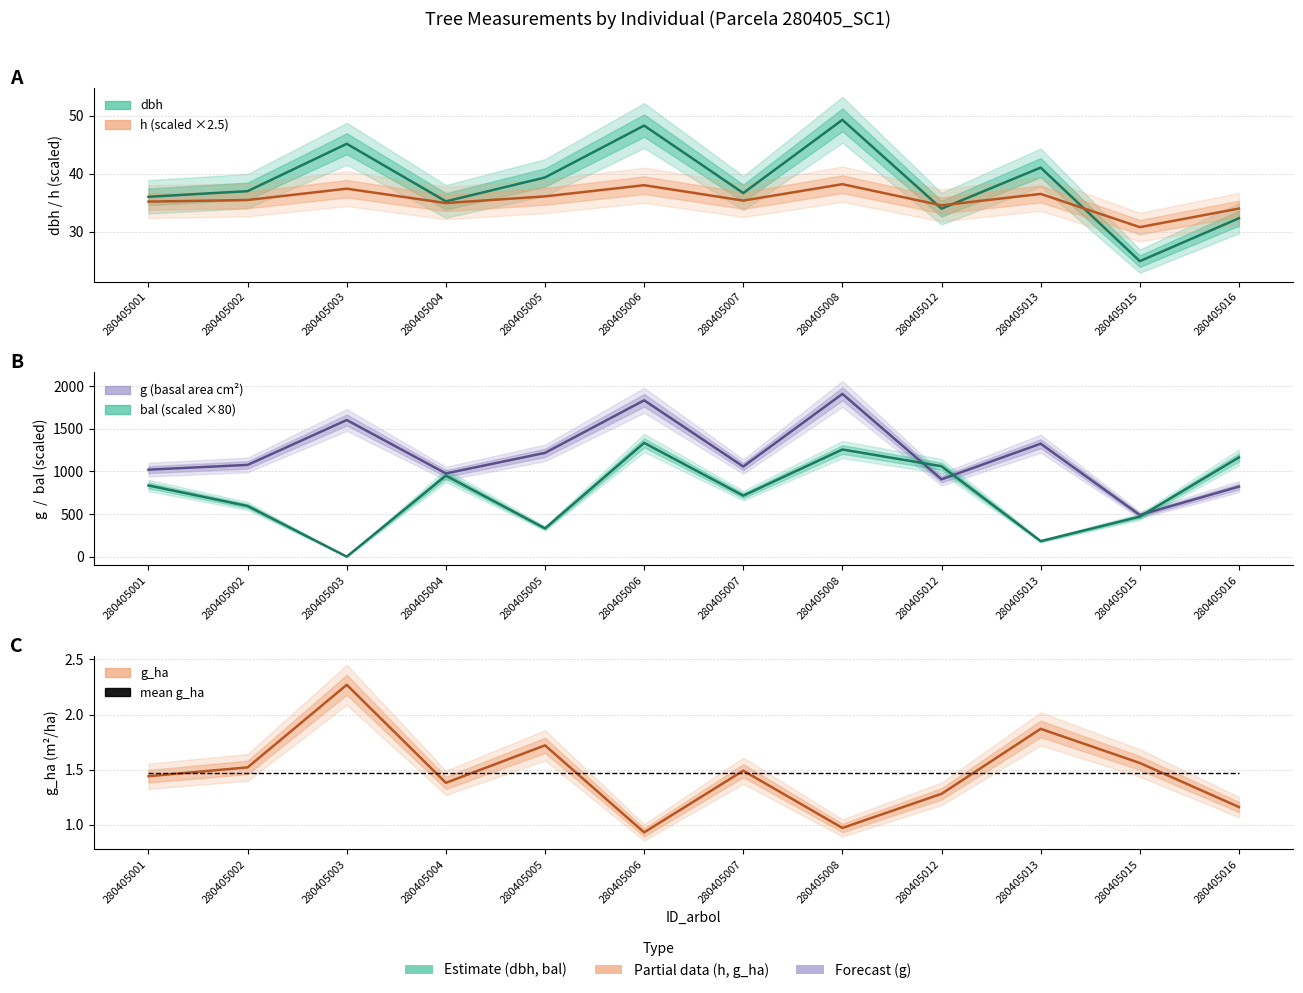

At how many categories does at least one series exceed 1175?

5